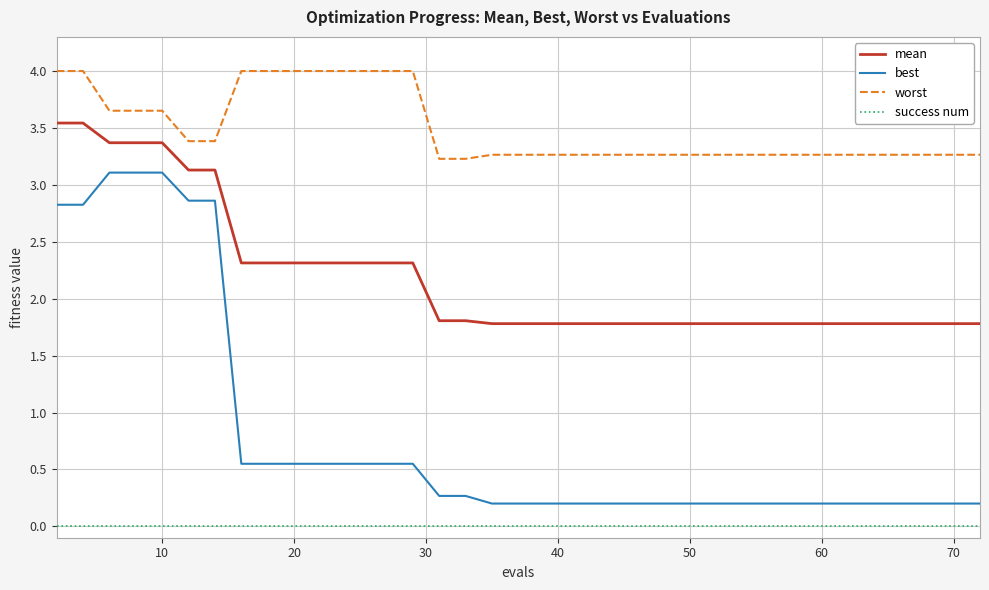

Which series has the largest total across all categories?

worst